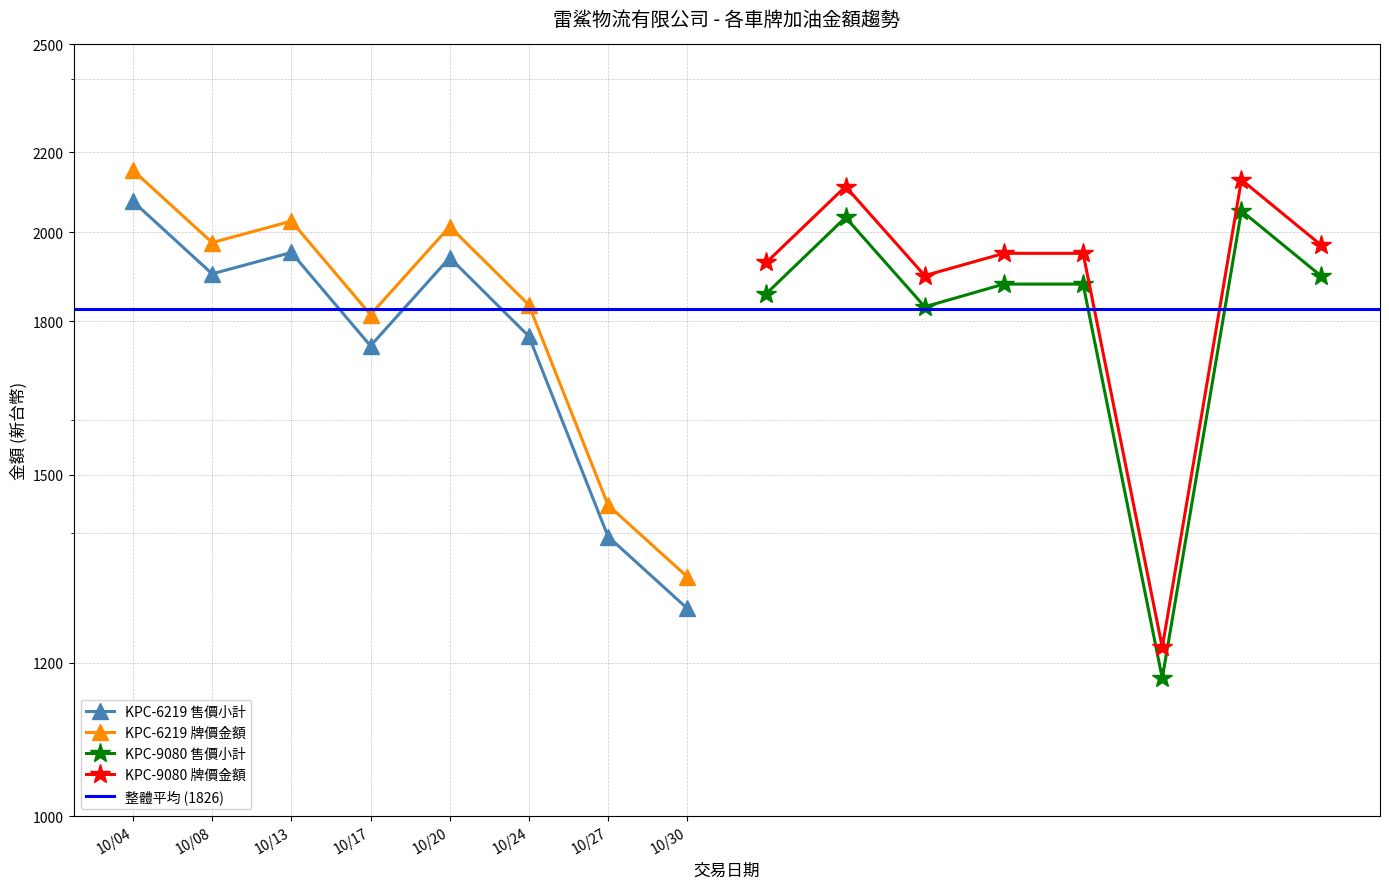

Reading left to right, what are all the values shown in this chart?

KPC-6219 售價小計: 2075	1904	1953	1748	1941	1768	1394	1280
KPC-6219 牌價金額: 2153	1976	2027	1814	2014	1835	1447	1329
KPC-9080 售價小計: 1860	2036	1831	1881	1881	1178	2052	1900
KPC-9080 牌價金額: 1930	2112	1900	1951	1951	1222	2129	1971